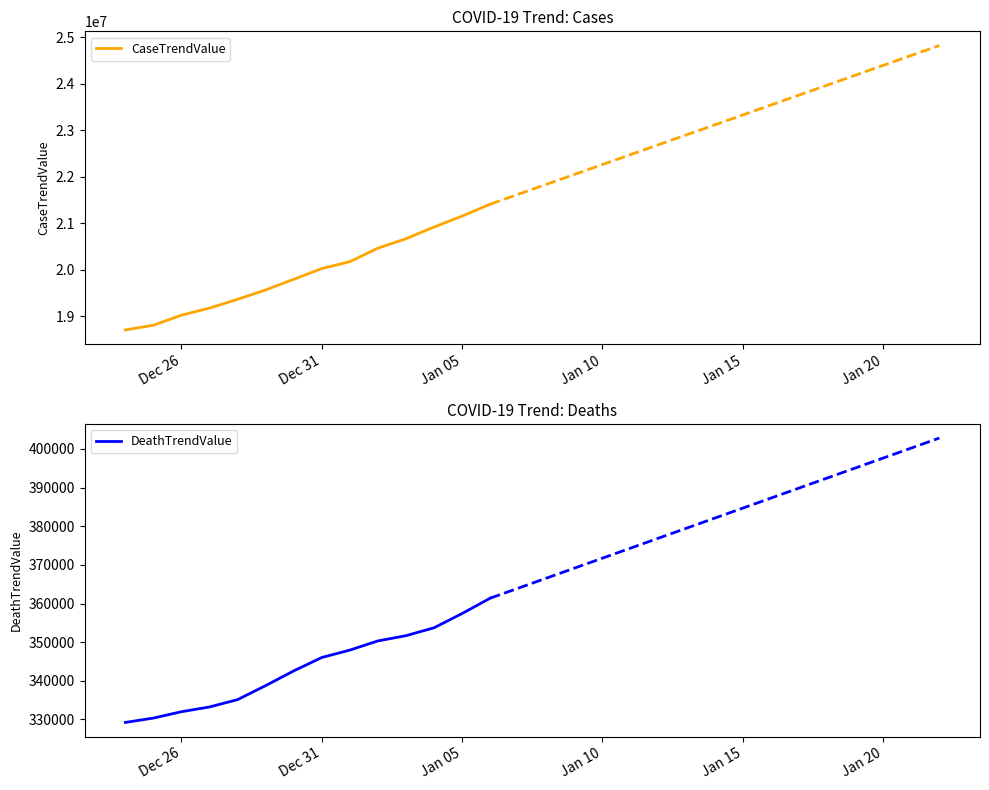

Is the value of DeathTrendValue at 10 greater than the value of CaseTrendValue at 8?

No